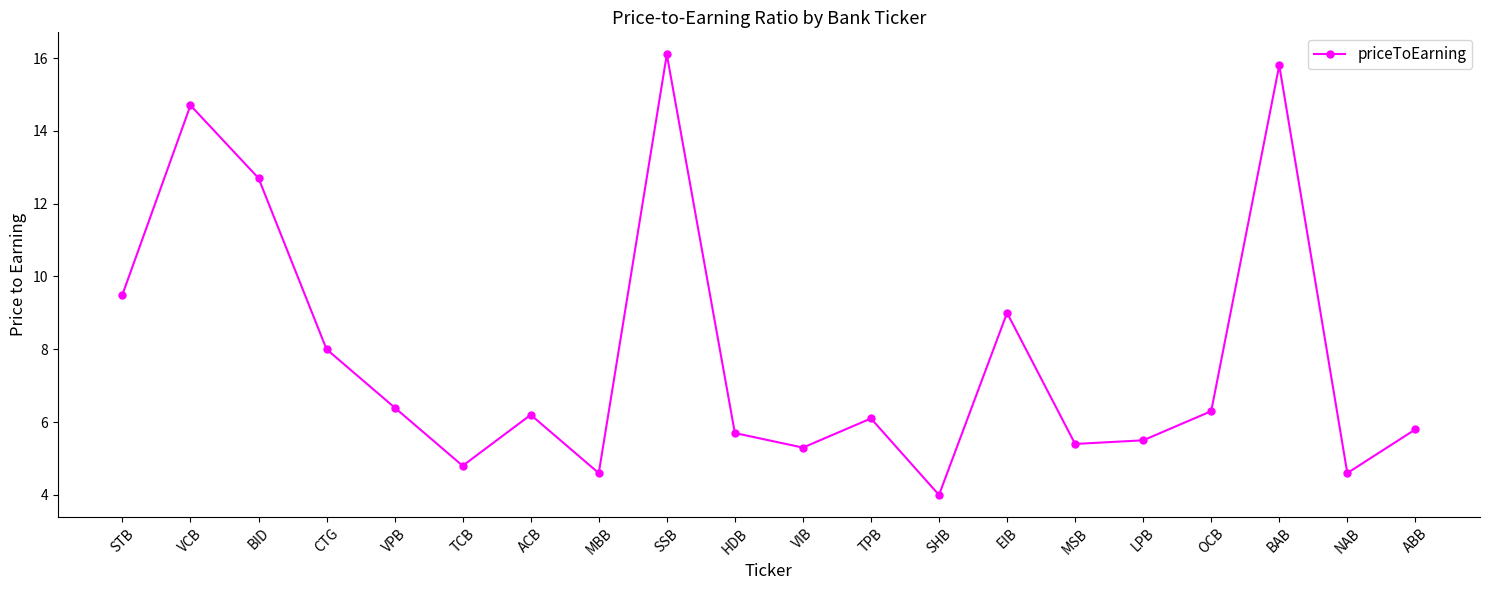

Which label corresponds to the largest value in the chart?

SSB